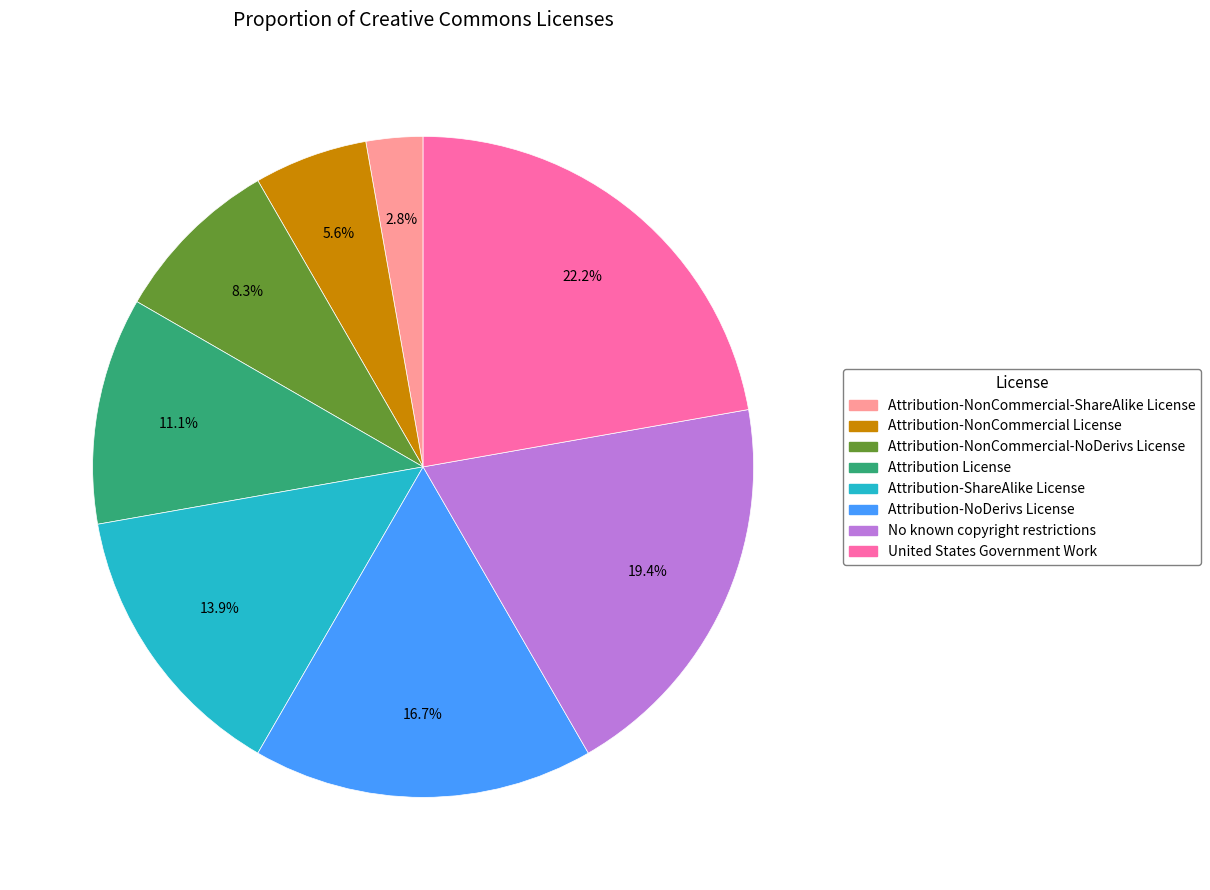

Is United States Government Work the majority of the pie?

No